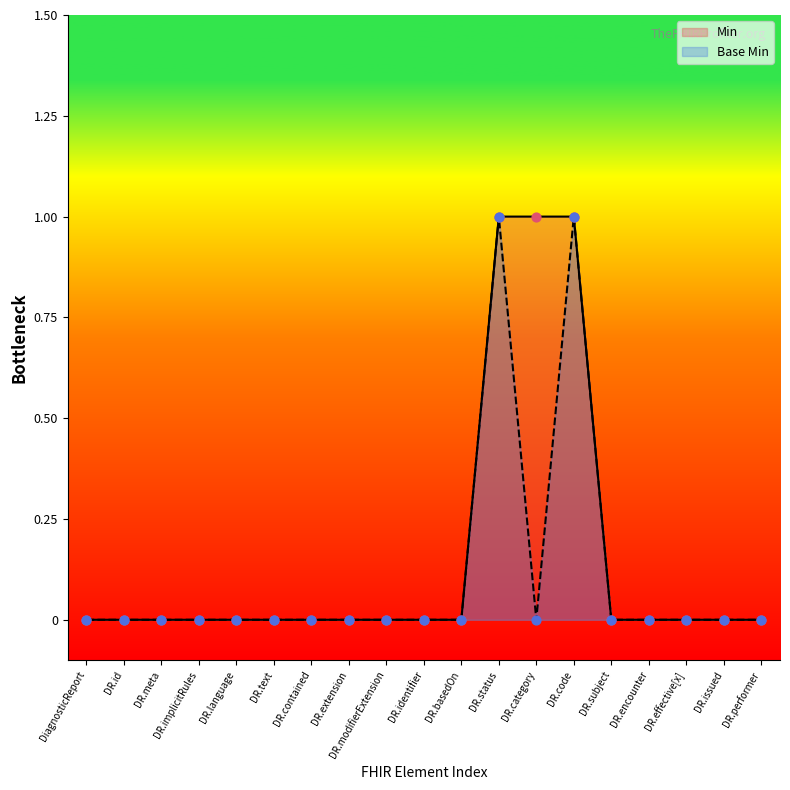

At how many categories does at least one series exceed 0?

3